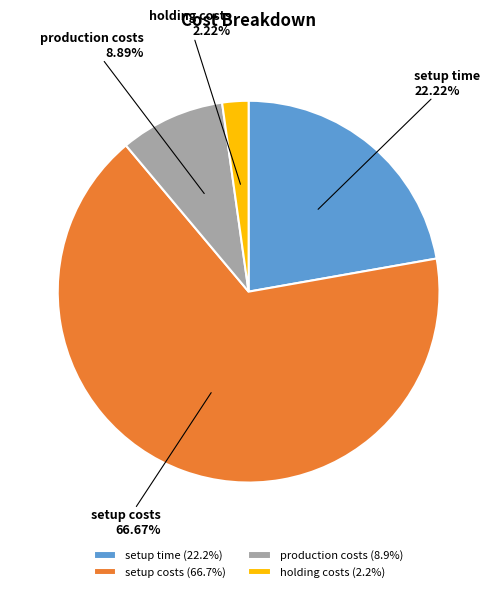

Which slice represents more than half of the pie?

setup costs